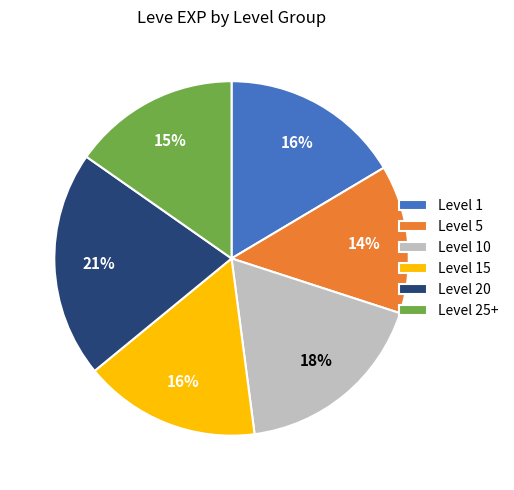

Is it true that Level 10 is 18% of the pie?

True